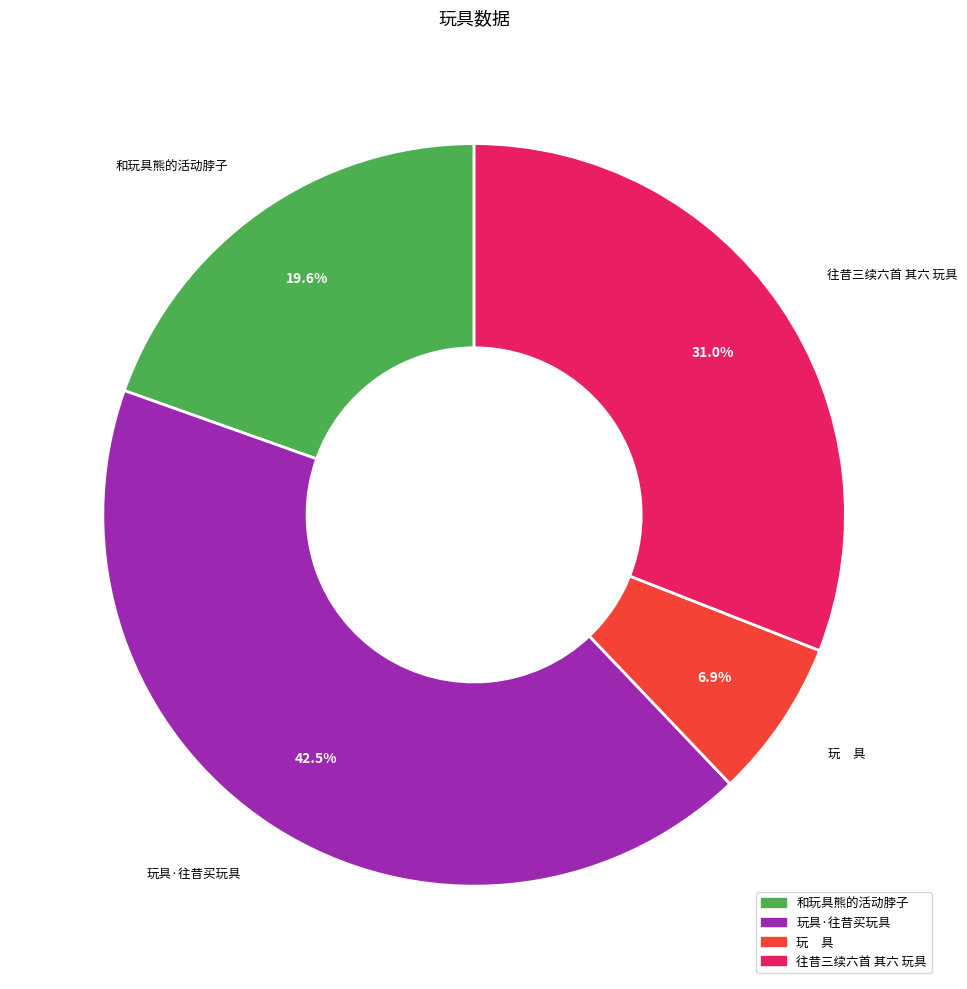

Is there any slice that represents more than half of the pie?

No